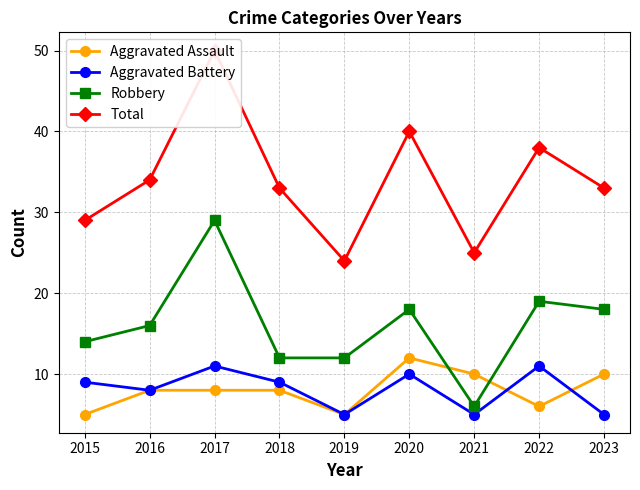

Is this an area chart (filled region under the line)?

No